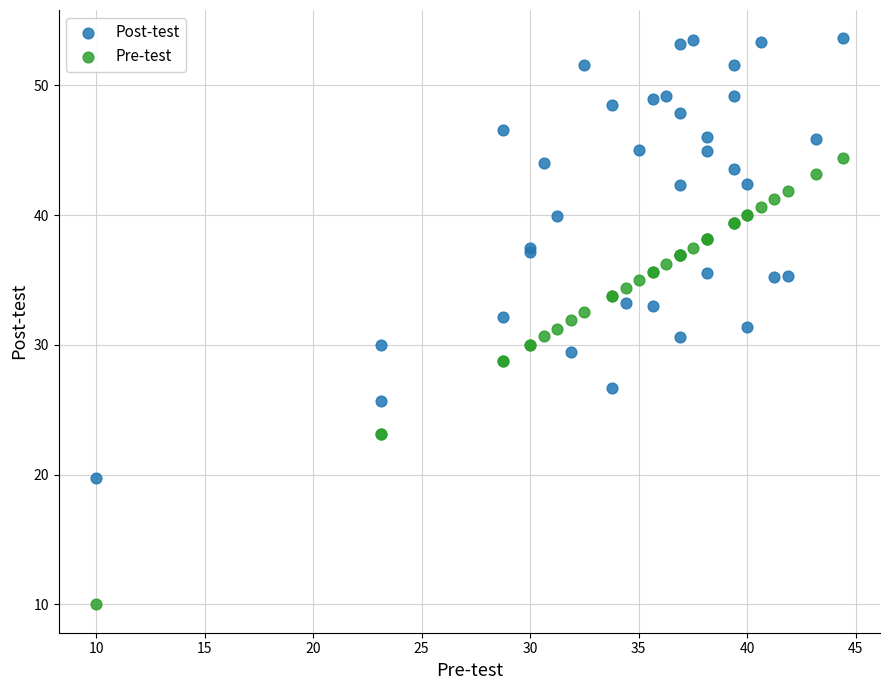

Which series contains the highest Y value?

Post-test